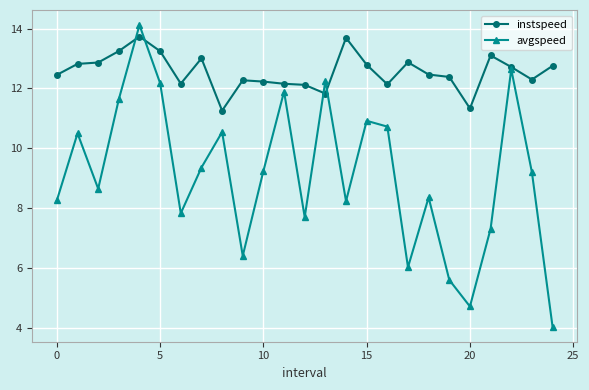

At how many categories does at least one series exceed 7?

25